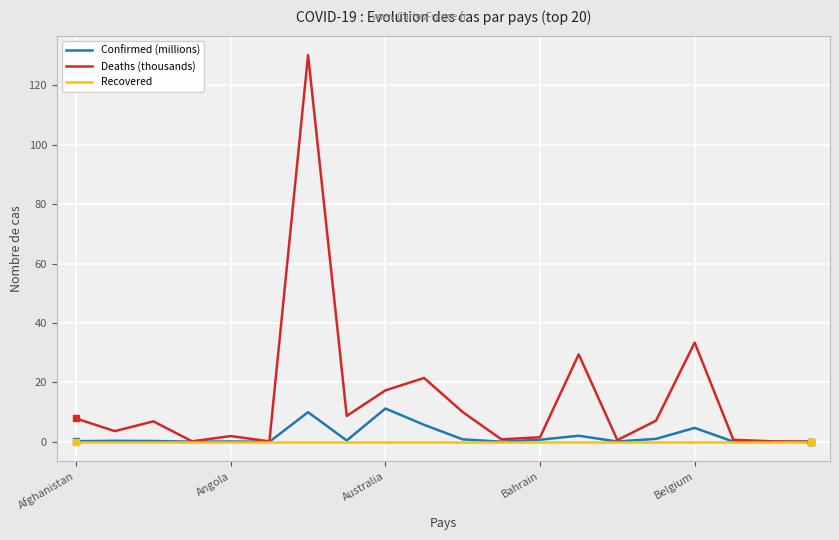

What is the maximum value shown in the chart?

130.2